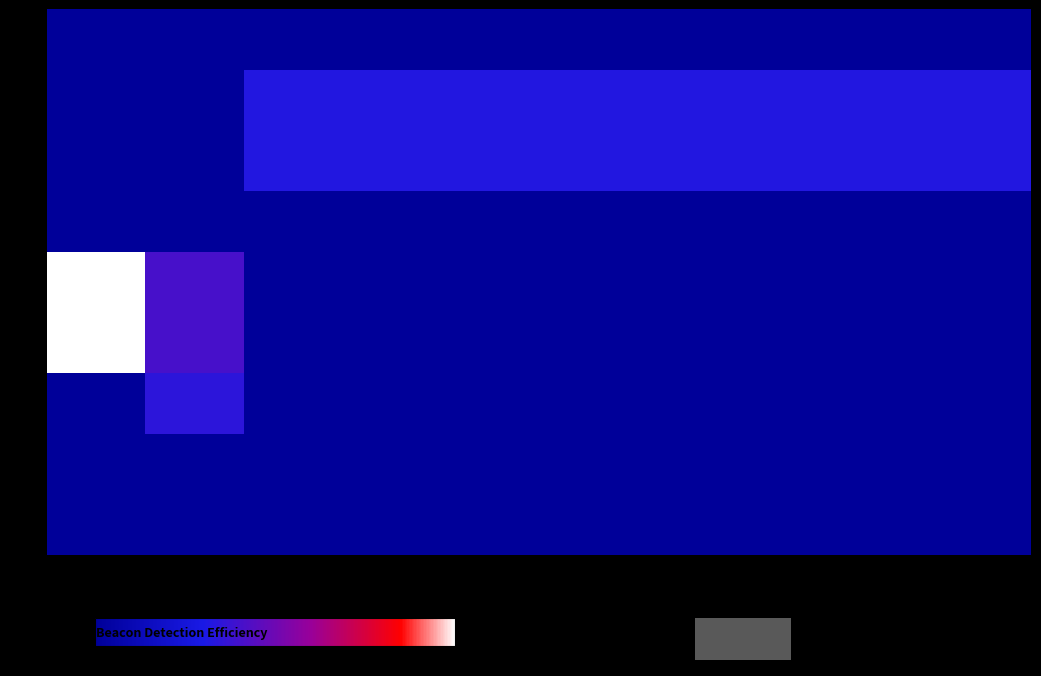

Reading left to right, what are all the values shown in this chart?

row_0: 0.0	0.0	0.0	0.0	0.0	0.0	0.0	0.0	0.0	0.0
row_1: 0.0	0.0	0.1	0.1	0.1	0.1	0.1	0.1	0.1	0.1
row_2: 0.0	0.0	0.1	0.1	0.1	0.1	0.1	0.1	0.1	0.1
row_3: 0.0	0.0	0.0	0.0	0.0	0.0	0.0	0.0	0.0	0.0
row_4: 0.3	0.1	0.0	0.0	0.0	0.0	0.0	0.0	0.0	0.0
row_5: 0.3	0.1	0.0	0.0	0.0	0.0	0.0	0.0	0.0	0.0
row_6: 0.0	0.1	0.0	0.0	0.0	0.0	0.0	0.0	0.0	0.0
row_7: 0.0	0.0	0.0	0.0	0.0	0.0	0.0	0.0	0.0	0.0
row_8: 0.0	0.0	0.0	0.0	0.0	0.0	0.0	0.0	0.0	0.0